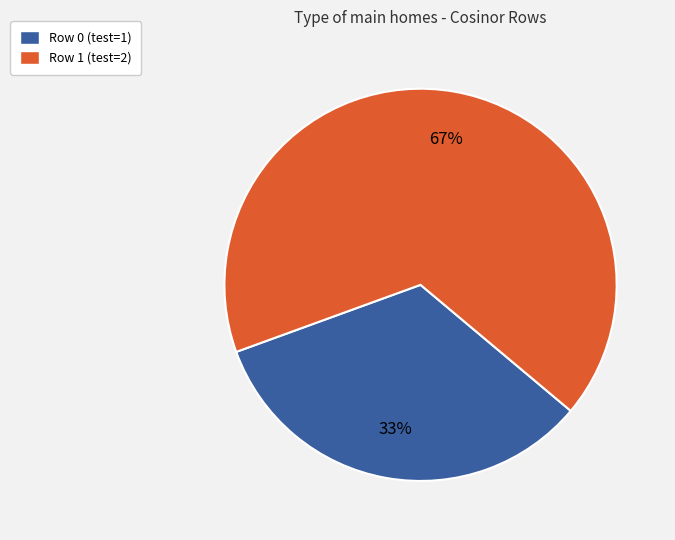

Is it true that Row 1 is 72% of the pie?

False